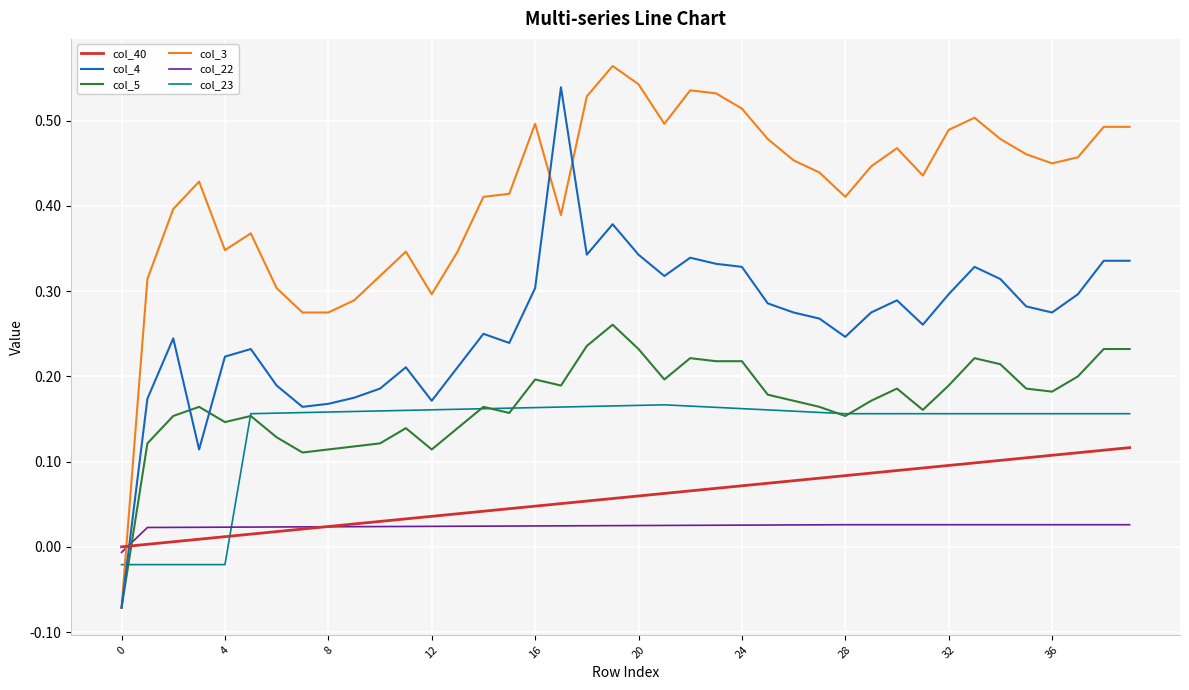

Which series has the widest spread of values?

col_3